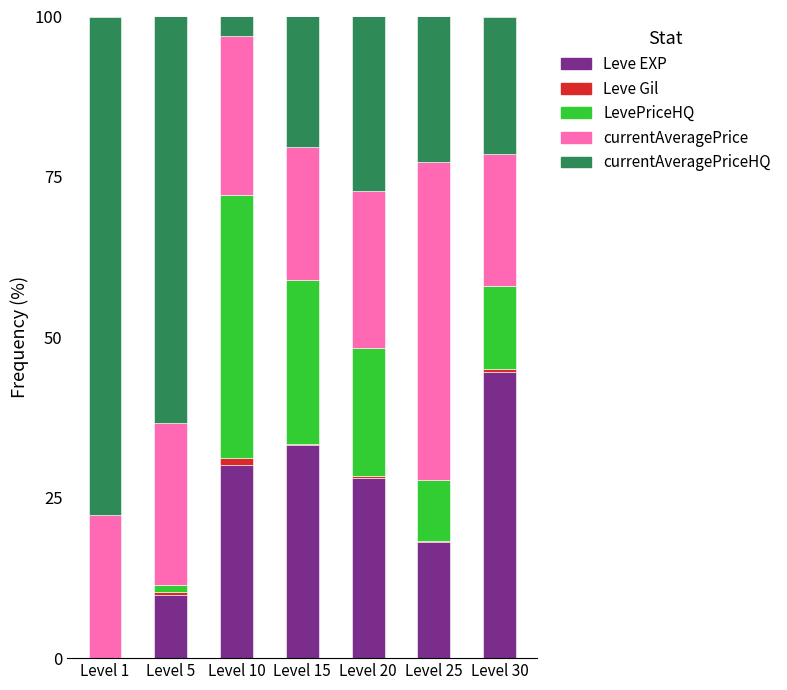

What is the highest value of the Leve EXP series?

44.7